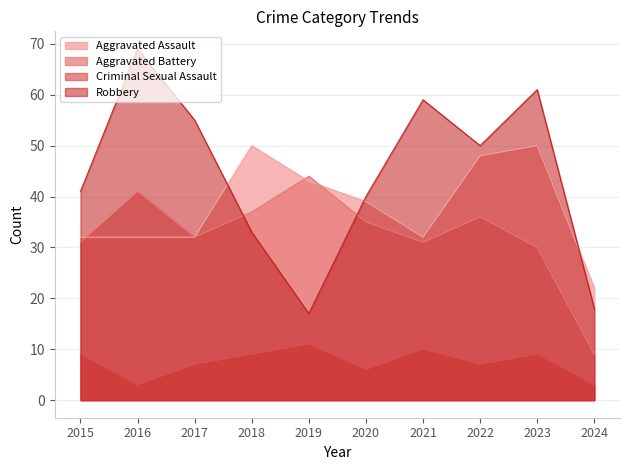

Reading left to right, list all the values displayed in this chart.

Aggravated Assault: 32	32	32	50	43	39	32	48	50	22
Aggravated Battery: 31	41	32	37	44	35	31	36	30	9
Criminal Sexual Assault: 9	3	7	9	11	6	10	7	9	3
Robbery: 41	69	55	33	17	40	59	50	61	18